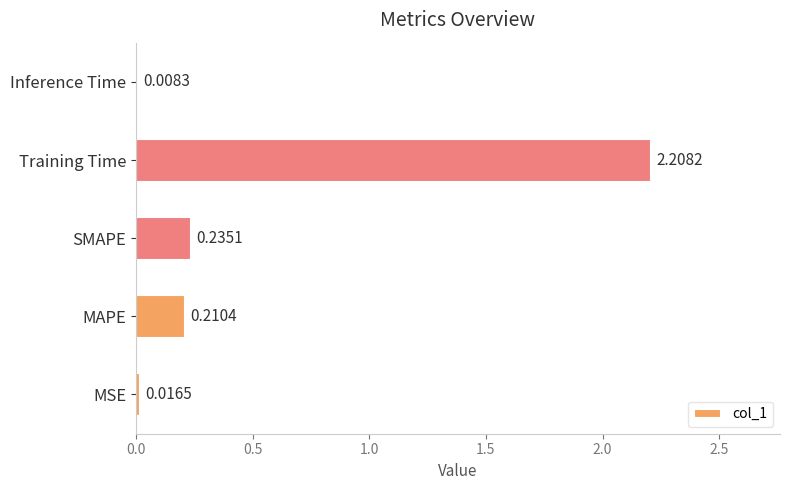

At which category does the chart reach its peak across all series?

Training Time